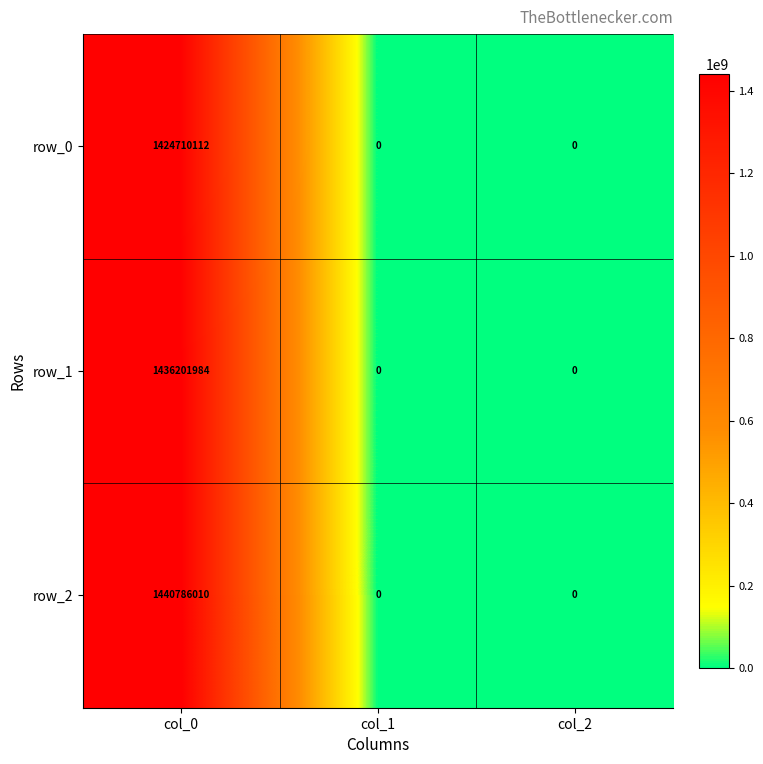

How many series are shown in this chart?

3